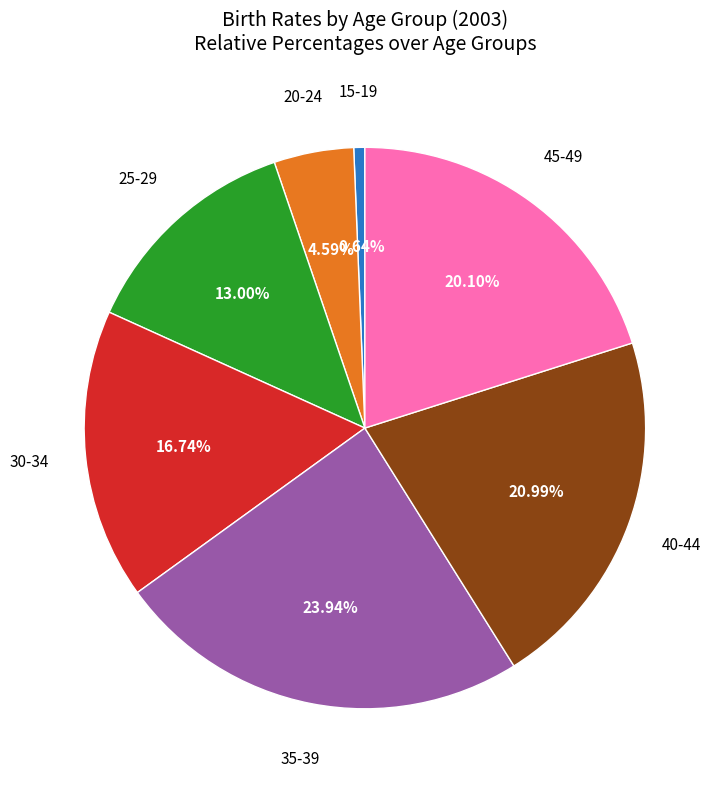

Is there a majority slice in this chart?

No